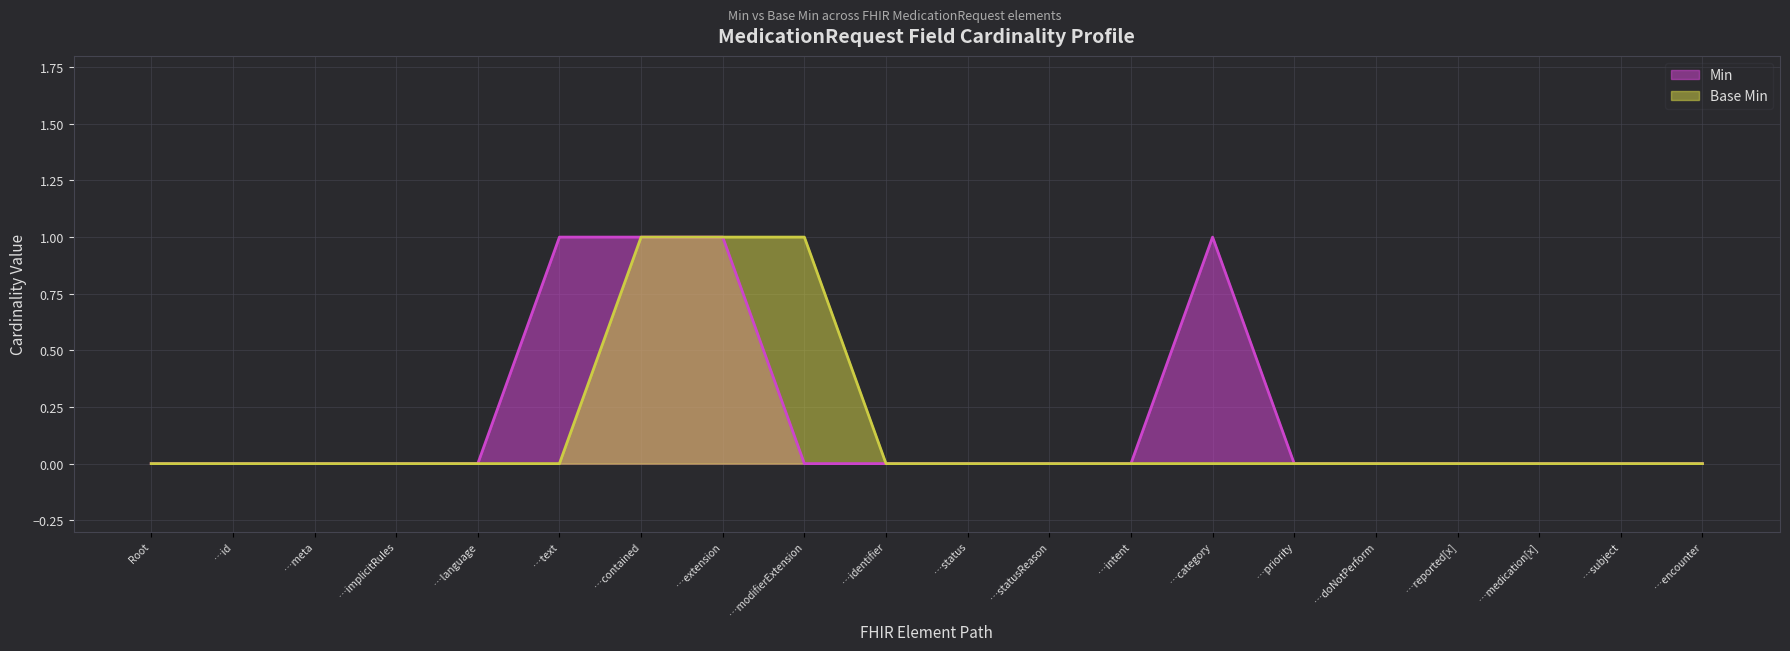

How many positive values does the Base Min series have?

3